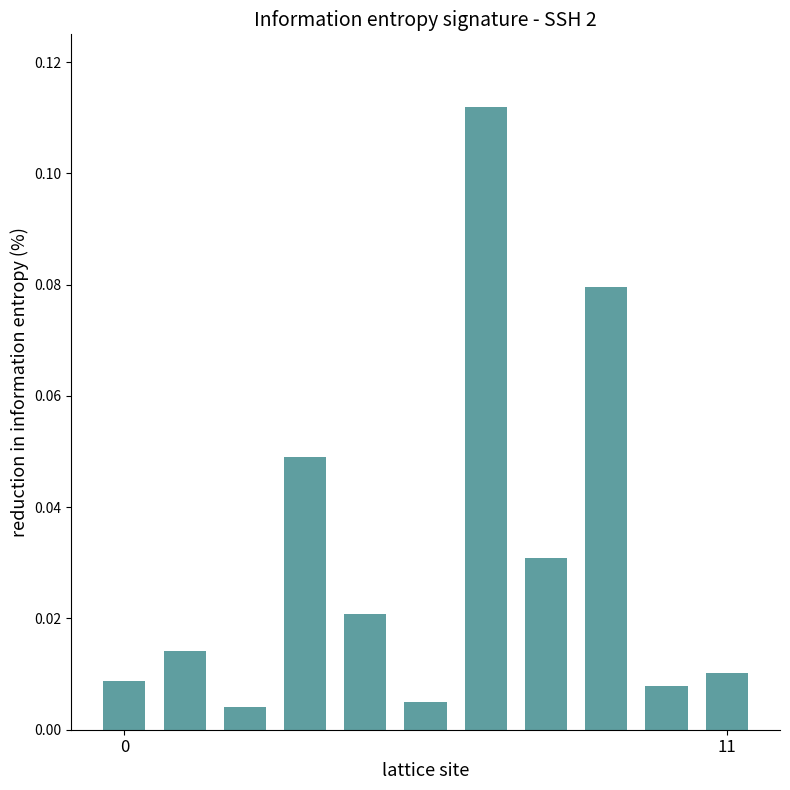

Are the bars horizontal?

No